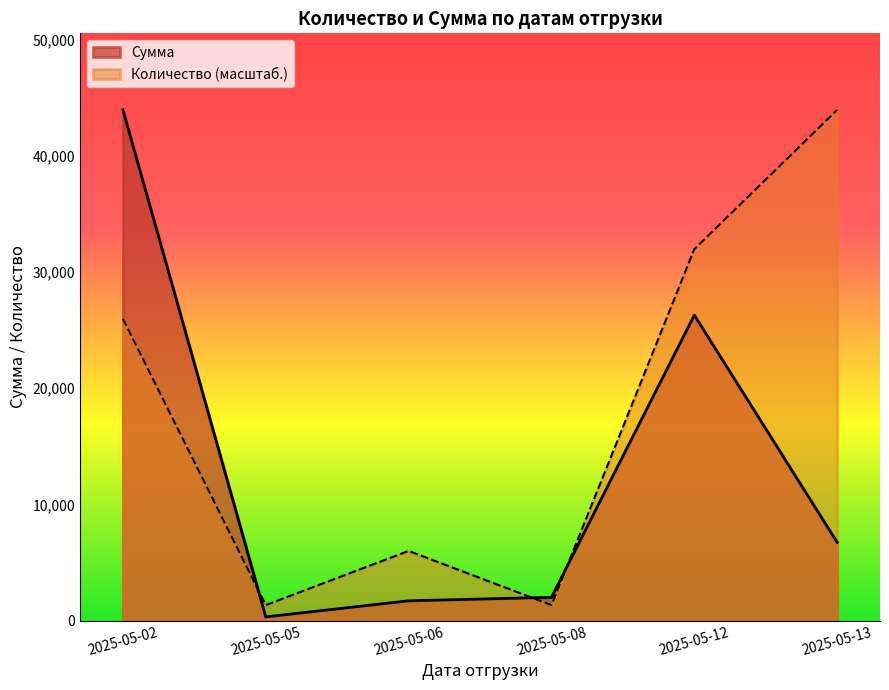

True or false: Количество has a value of 66.0 at 2025-05-13.

True